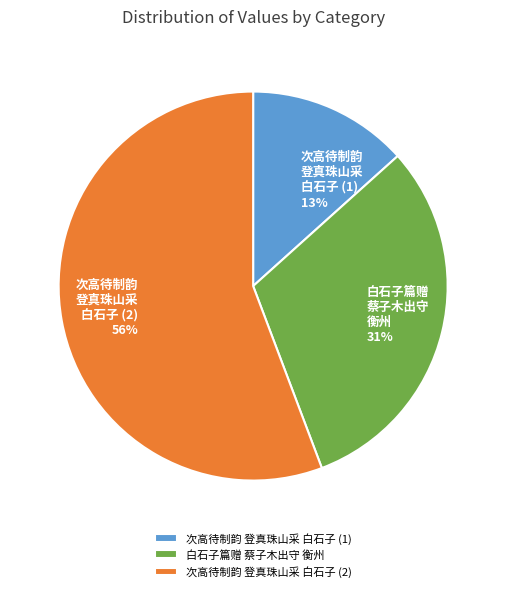

The 白石子篇赠 蔡子木出守 衡州 slice represents 26% of the pie. True or false?

False